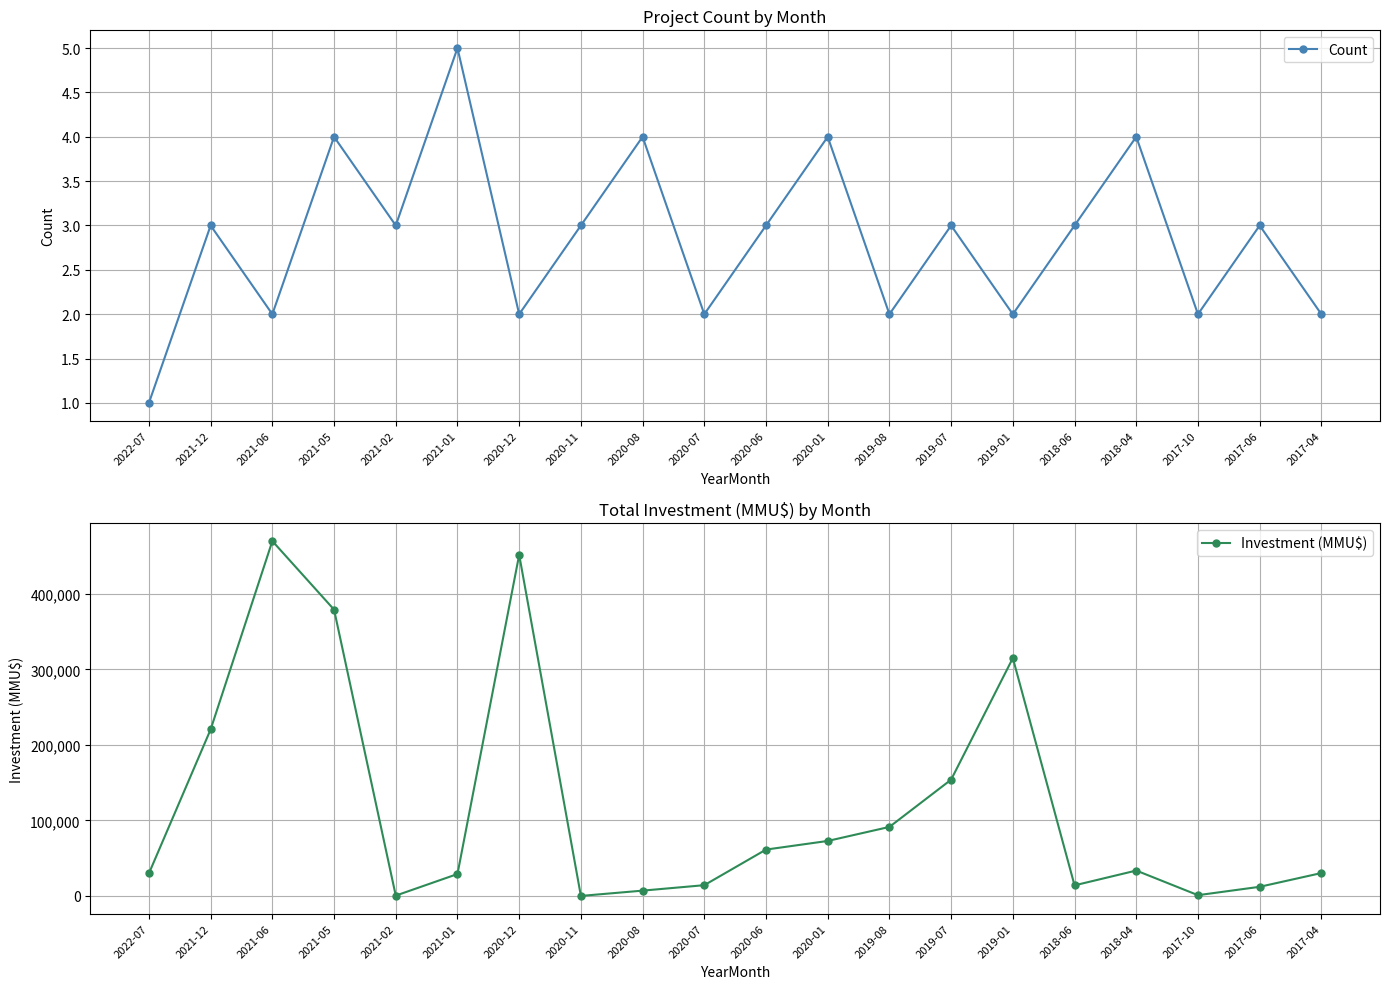

Is it true that Investment (MMU$) equals 14233 at 2020-07?

True